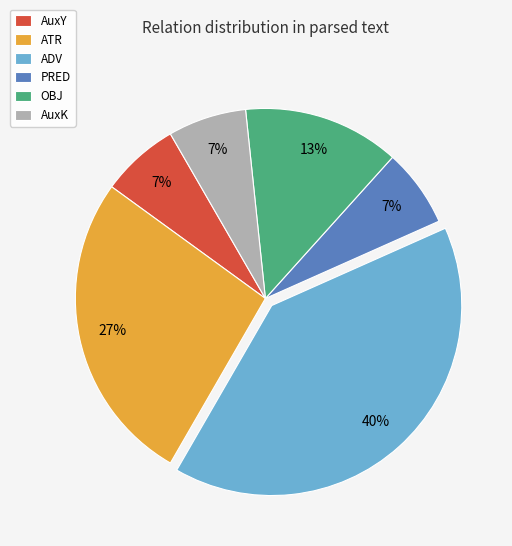

What is the largest slice in the pie chart?

ADV